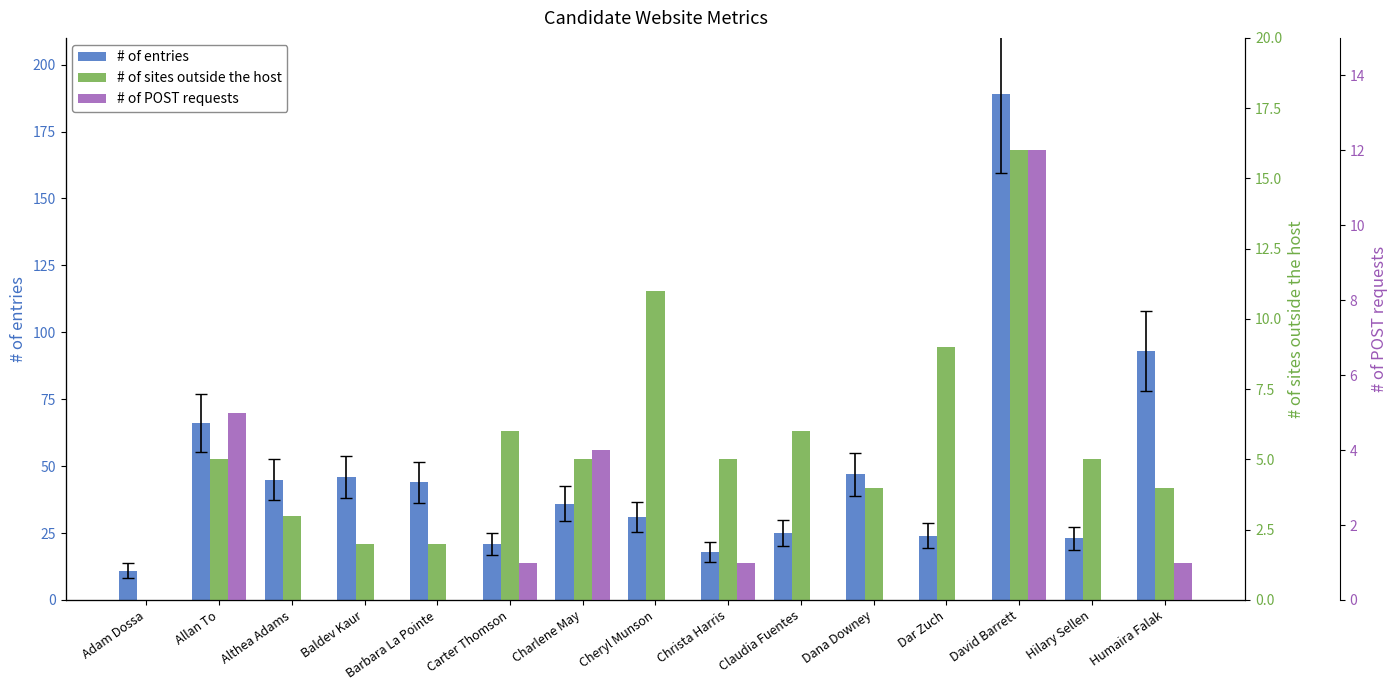

Count the number of categories in the chart.

15